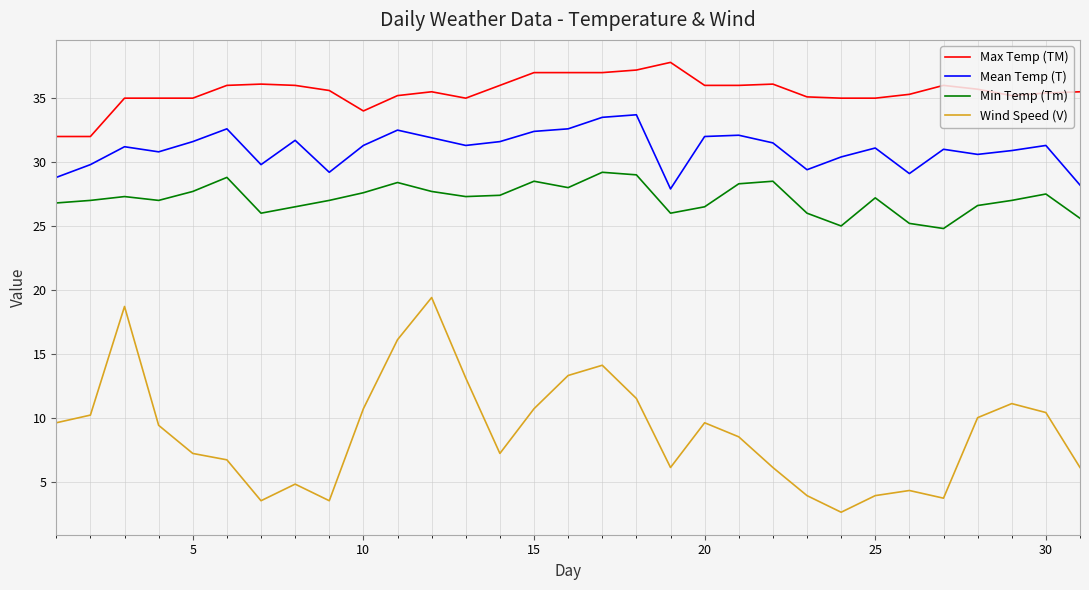

What is the lowest value of the Wind Speed (V) series?

2.6